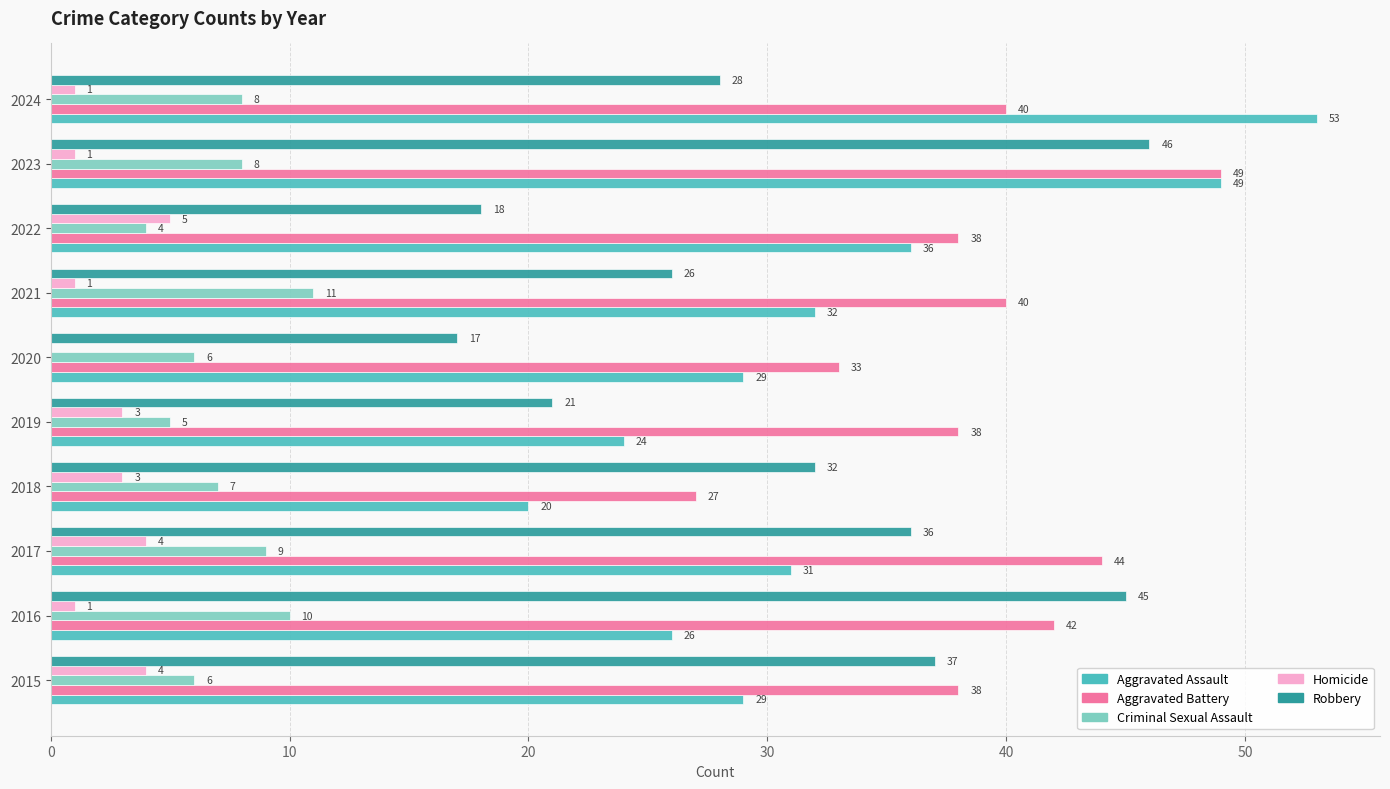

What is the maximum value shown in the chart?

53